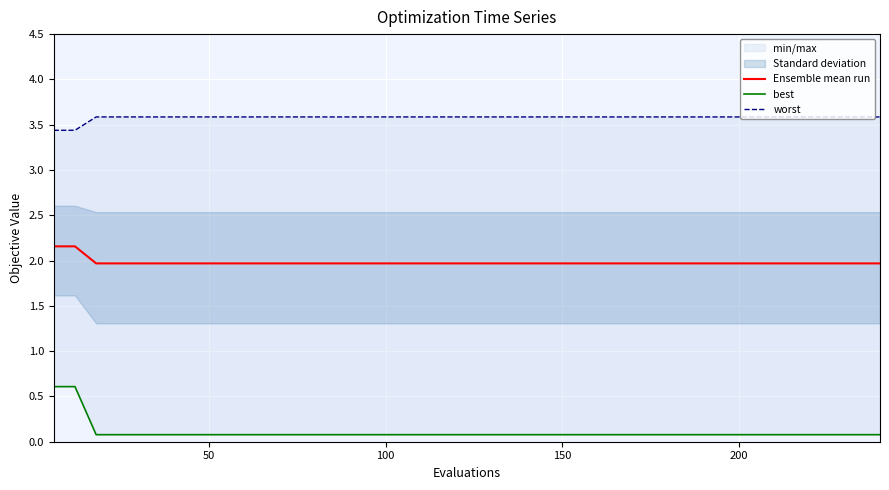

True or false: best and Ensemble mean run cross at least once.

False